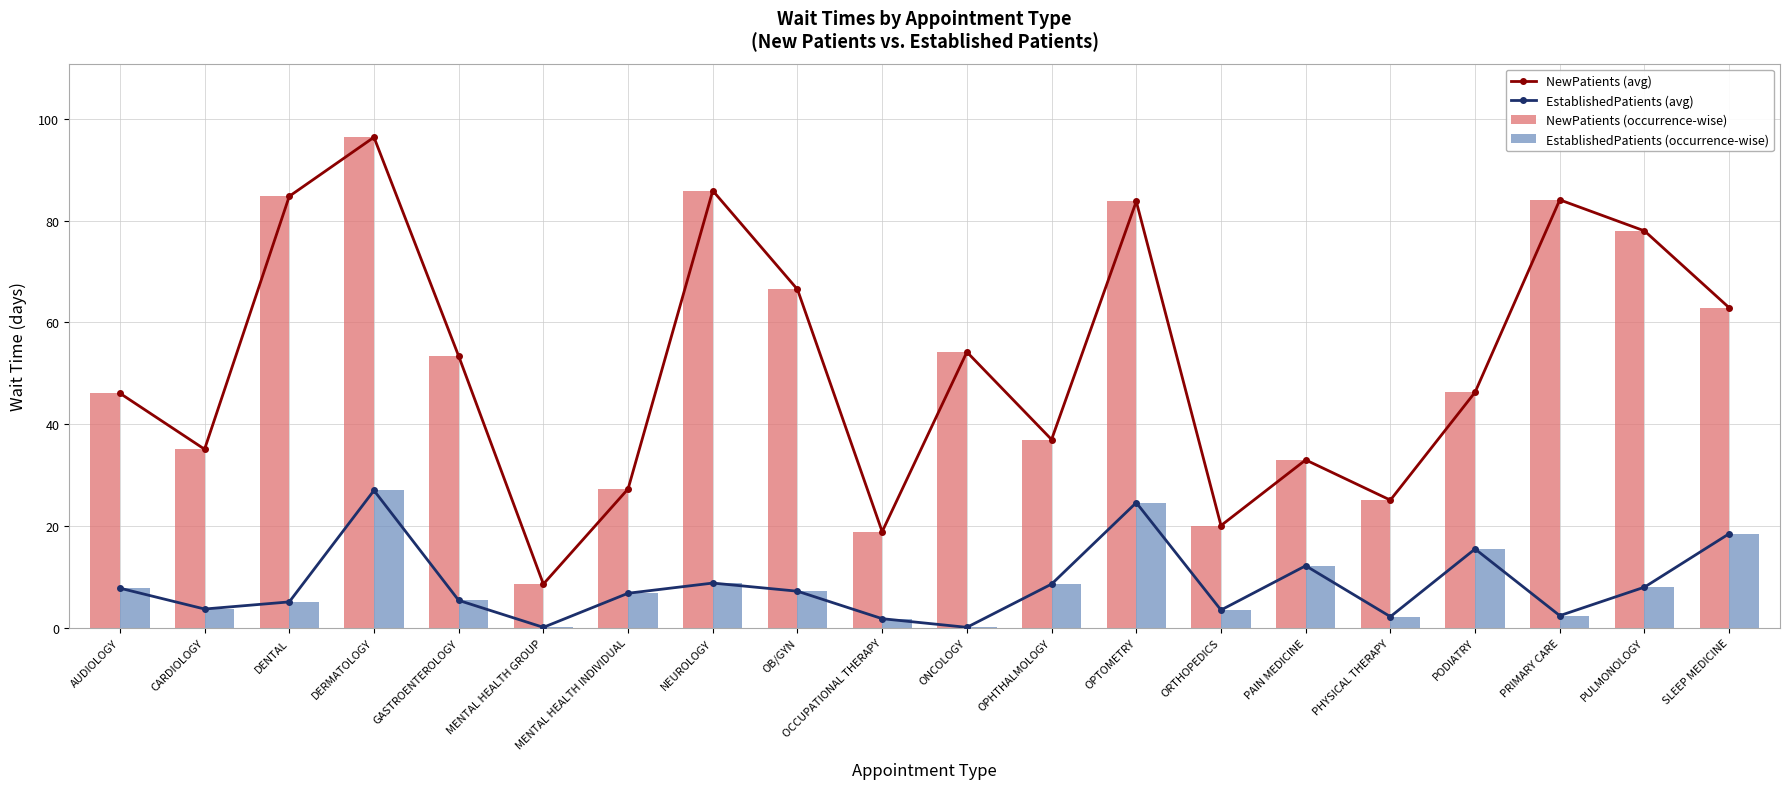

What is the label of the 14th bar from the left?

ORTHOPEDICS